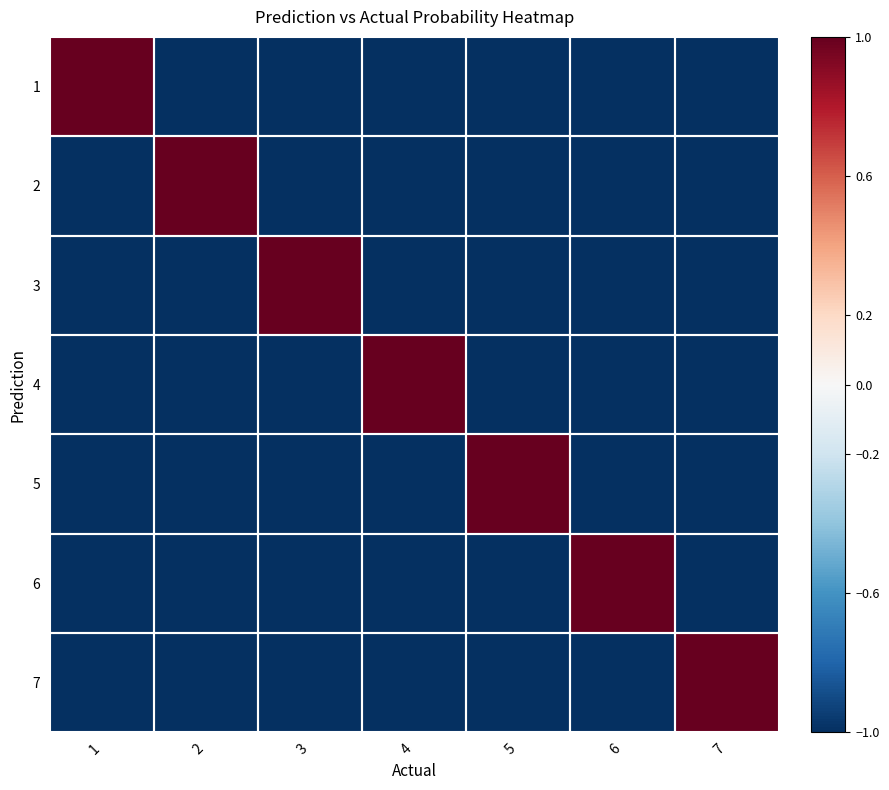

Which series changed the most between 1 and 2?

2